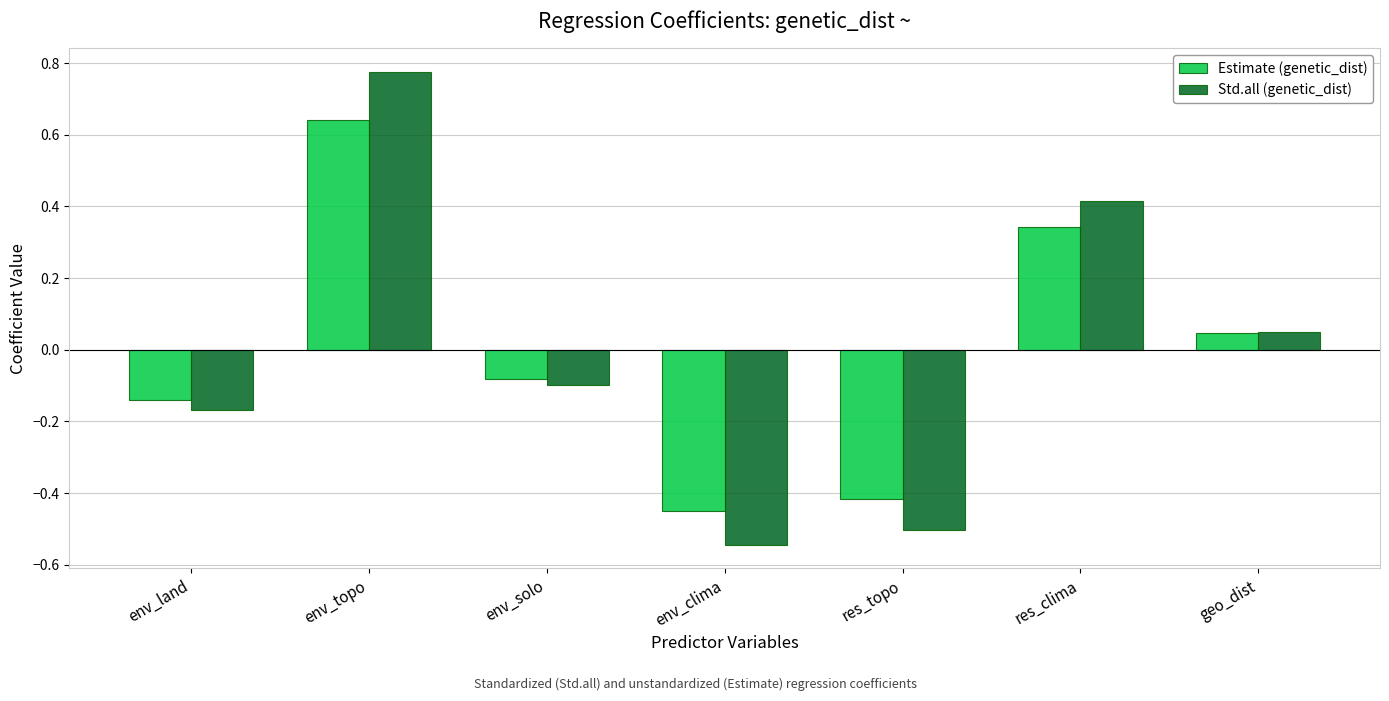

At which label does Std.all (genetic_dist) first exceed 0?

env_topo